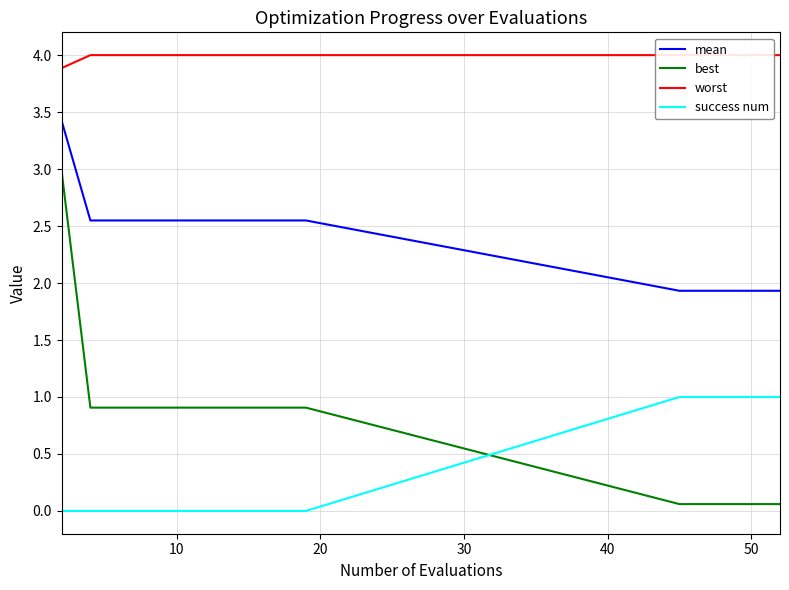

True or false: mean has more than 2 points higher than both neighbors.

False